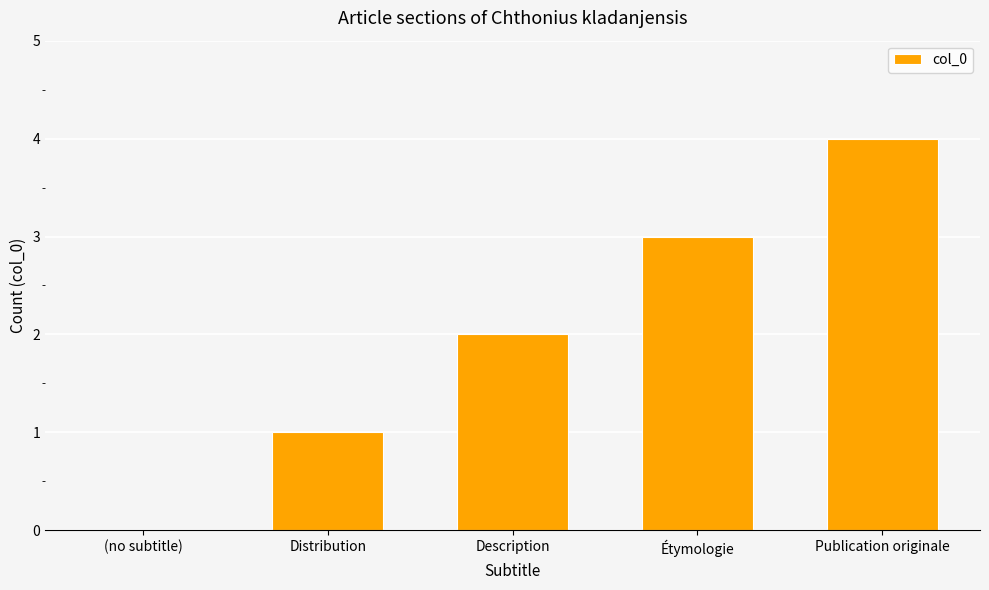

Which label corresponds to the largest value in the chart?

Publication originale